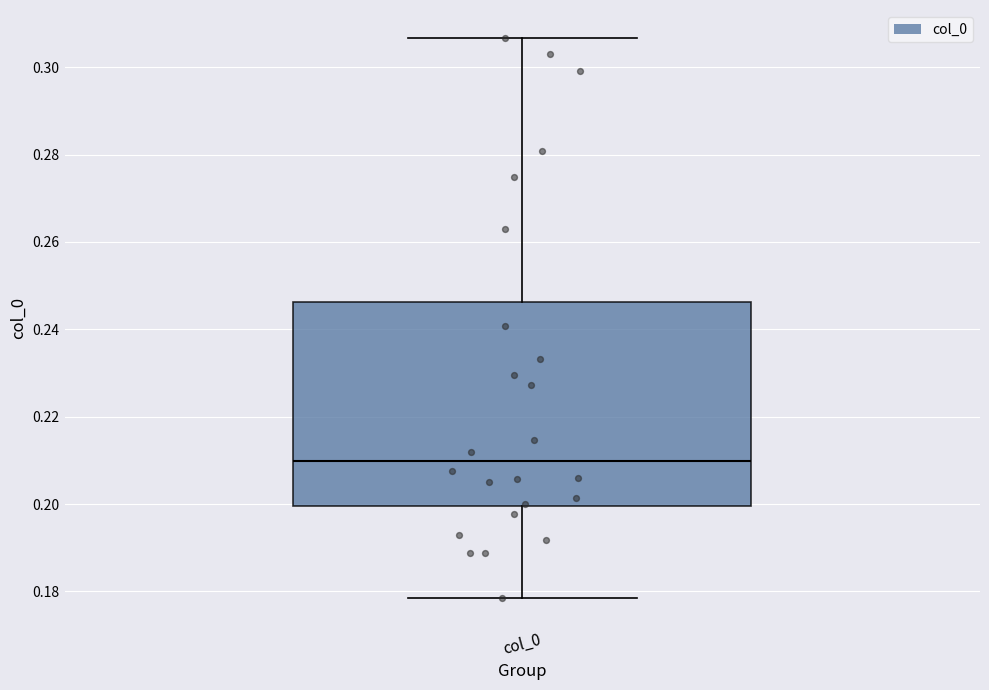

Read this box plot against the y-axis: the position of the median line, the range covered by the box, and the ends of both whiskers. The values are not printed on the chart, so give them approximately, as read against the axis.

median 0.210, box 0.200 to 0.246, whiskers 0.178 to 0.306